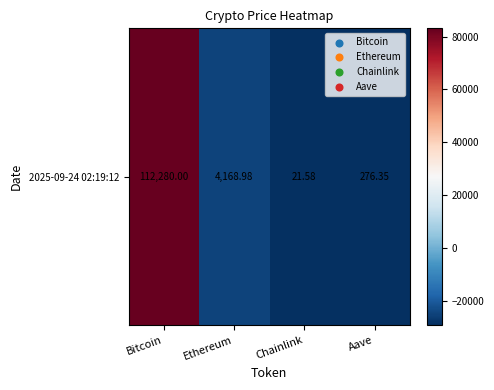

What is the greatest value displayed?

83093.3